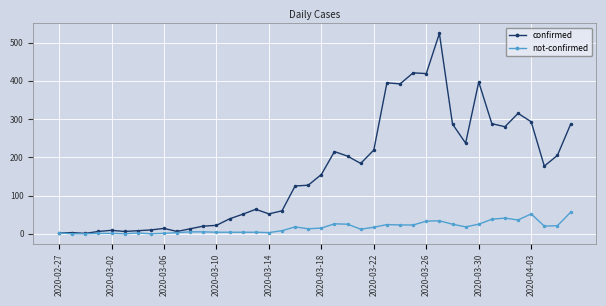

What is the greatest value displayed?

524